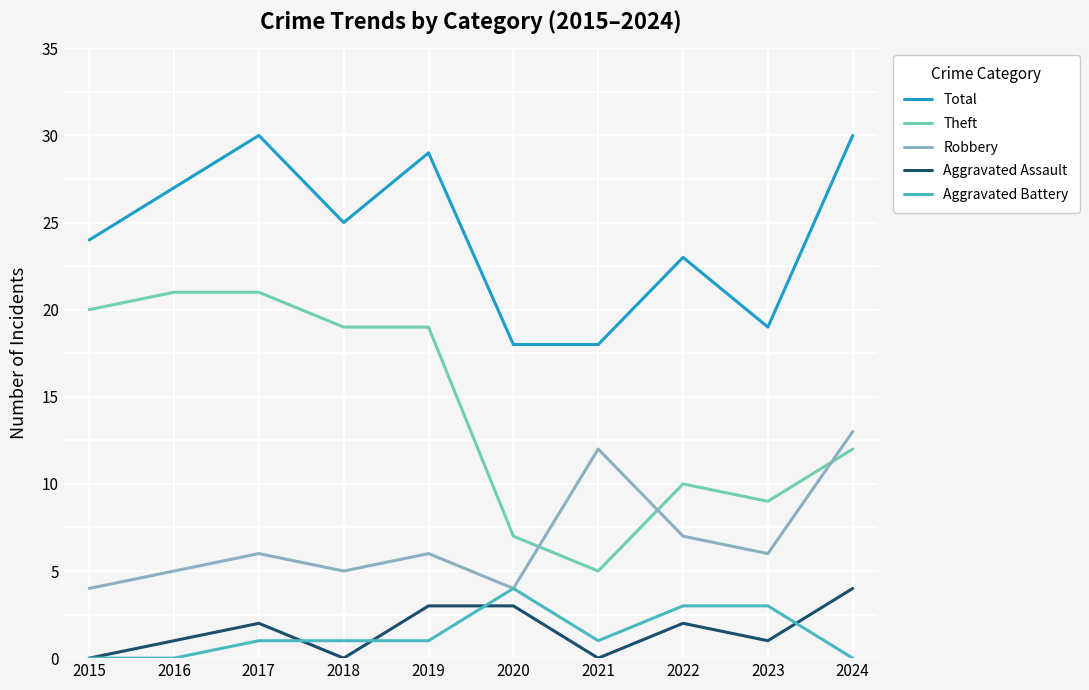

At which label is Robbery closest to 8?

2022